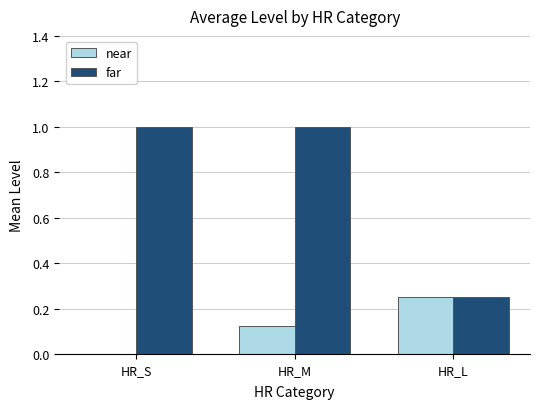

True or false: far has a value of 0.7 at HR_M.

False